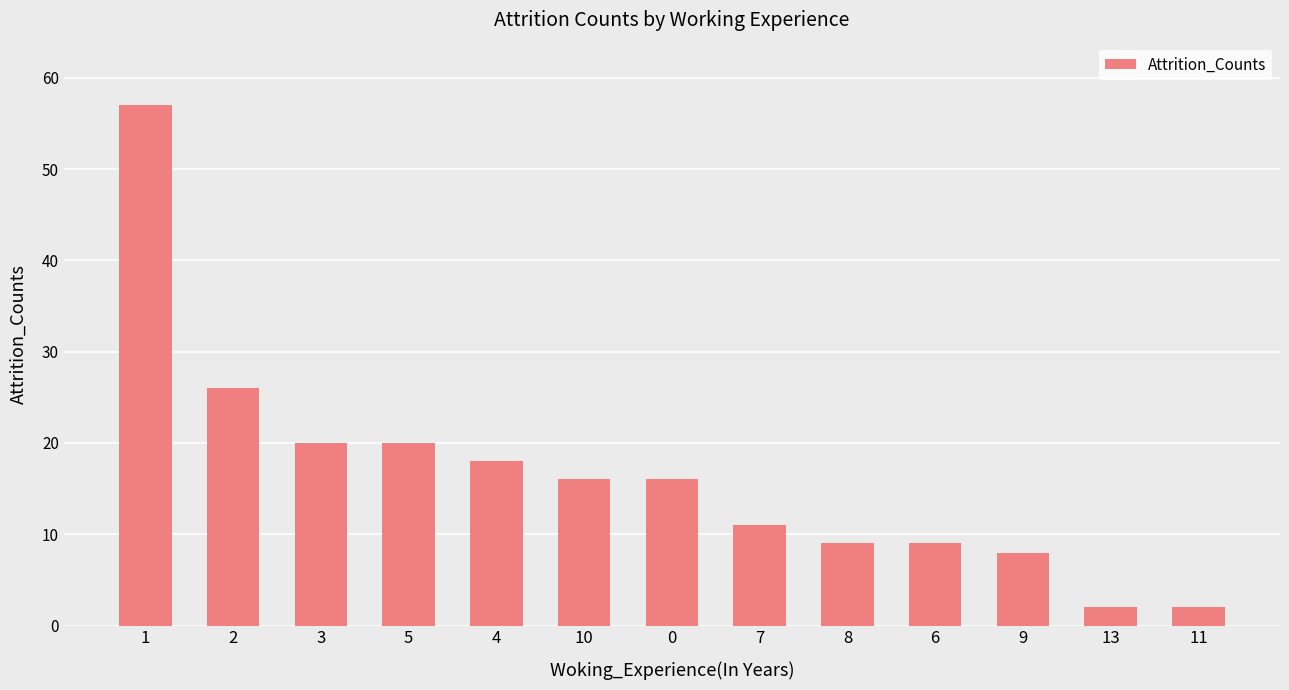

The value at 2 is 26. True or false?

True